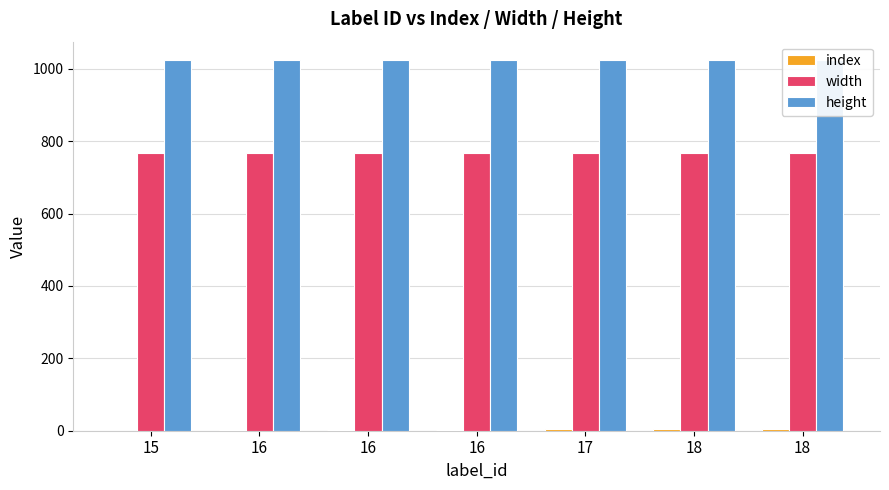

What is the value of the width bar at the 2nd from the left?

768